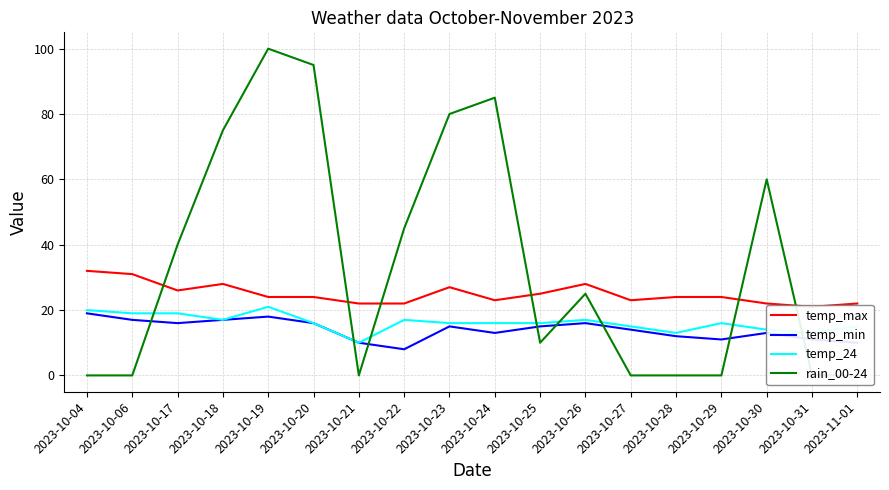

Which series has the largest total across all categories?

rain_00-24